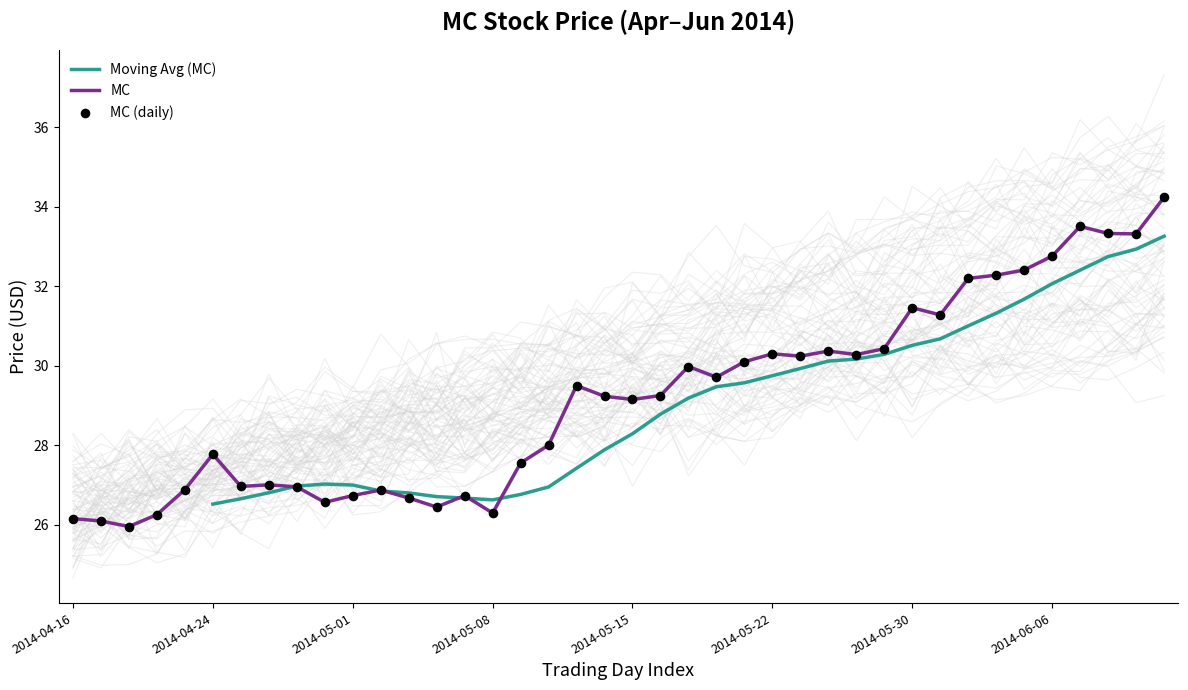

What is the maximum value for MC?

34.2